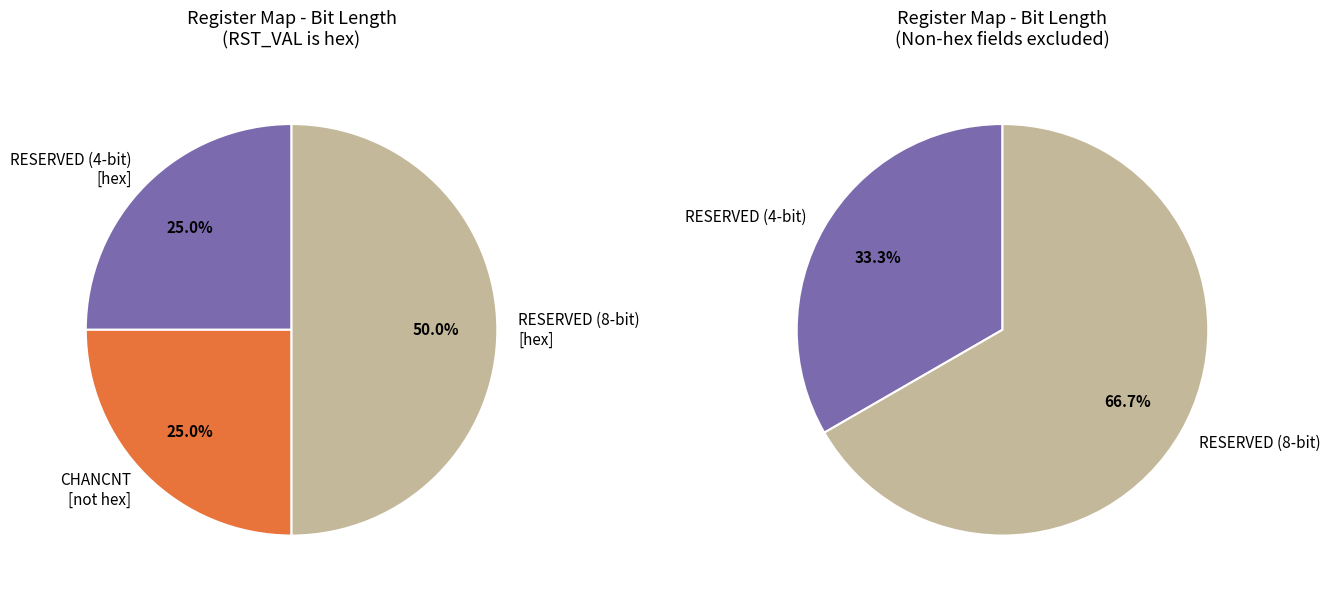

Is there a majority slice in this chart?

No